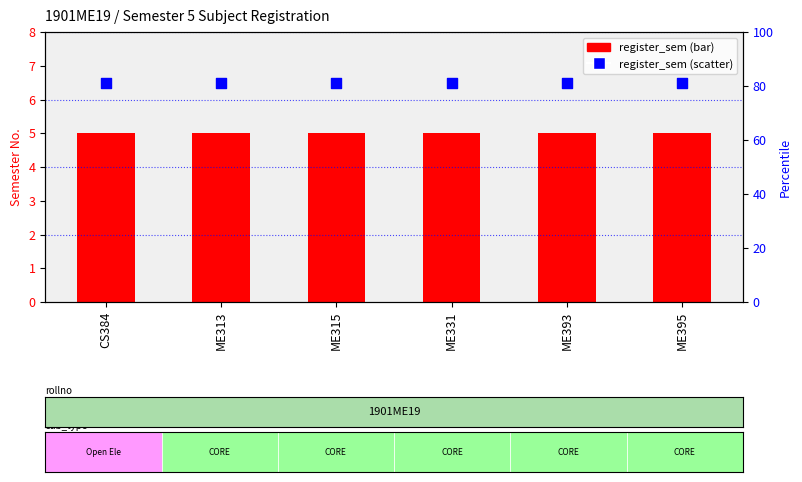

At how many categories does at least one series exceed 5?

6